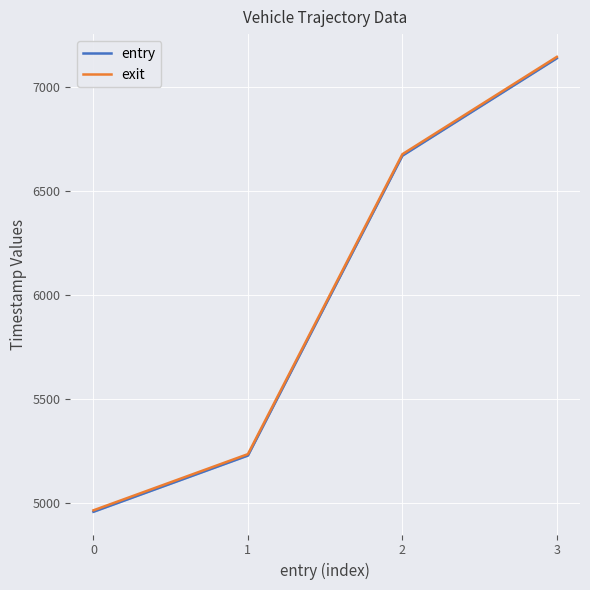

What is the spread (max minus min) of values at 1?

6.7